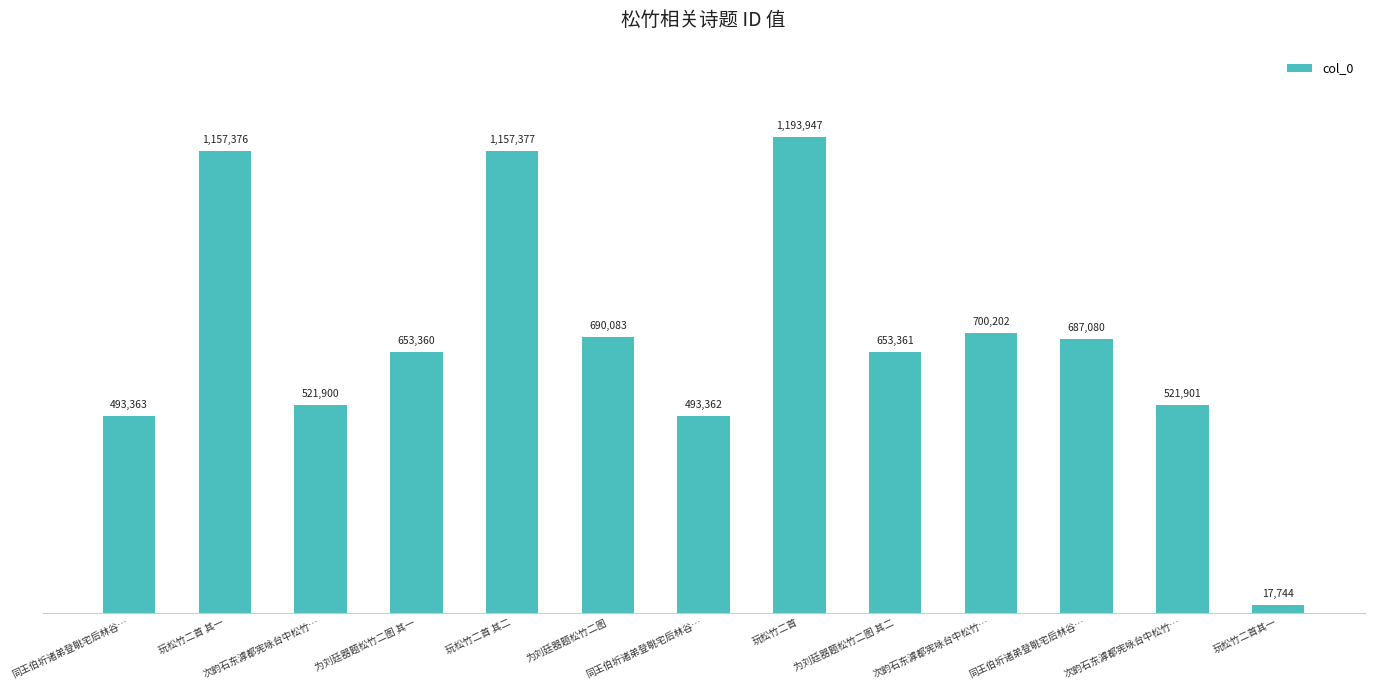

The chart shows a value of 1736263 at 玩松竹二首 其二. True or false?

False